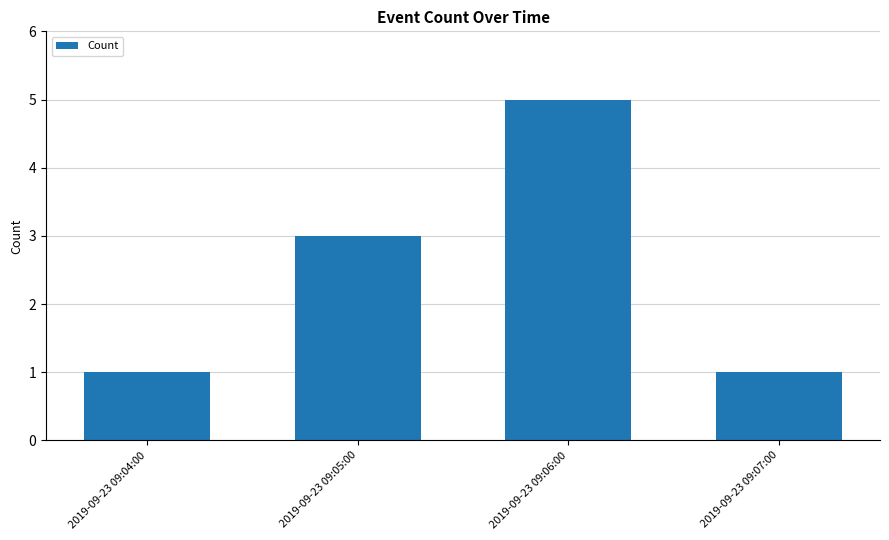

What is the ratio of the value at 2019-09-23 09:06:00 to the value at 2019-09-23 09:05:00?

1.7